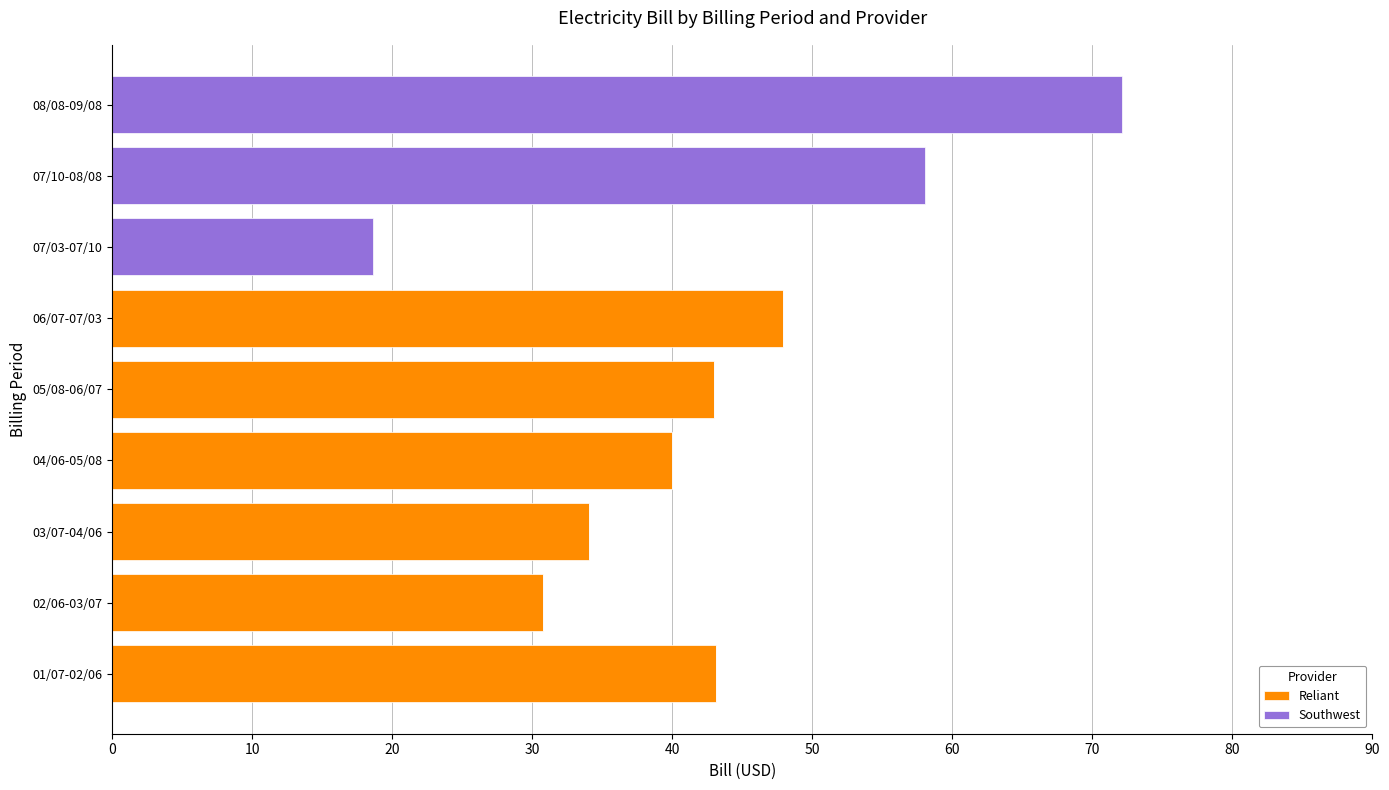

What is the maximum value for Reliant?

47.9